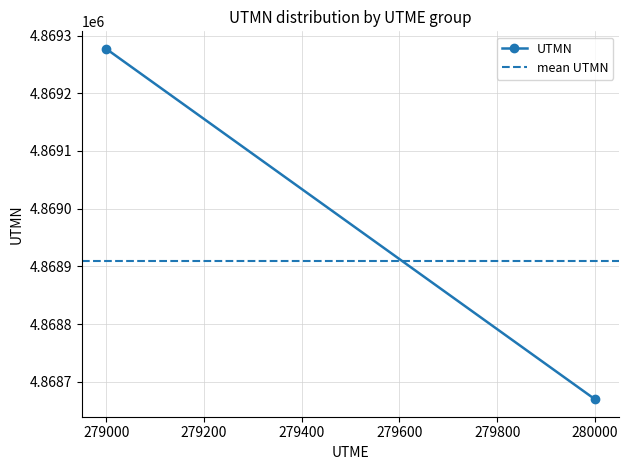

Reading right to left, extract all data points from this chart.

UTMN: 4868670.0	4869276.9
mean UTMN: 4868909.1	4868909.1